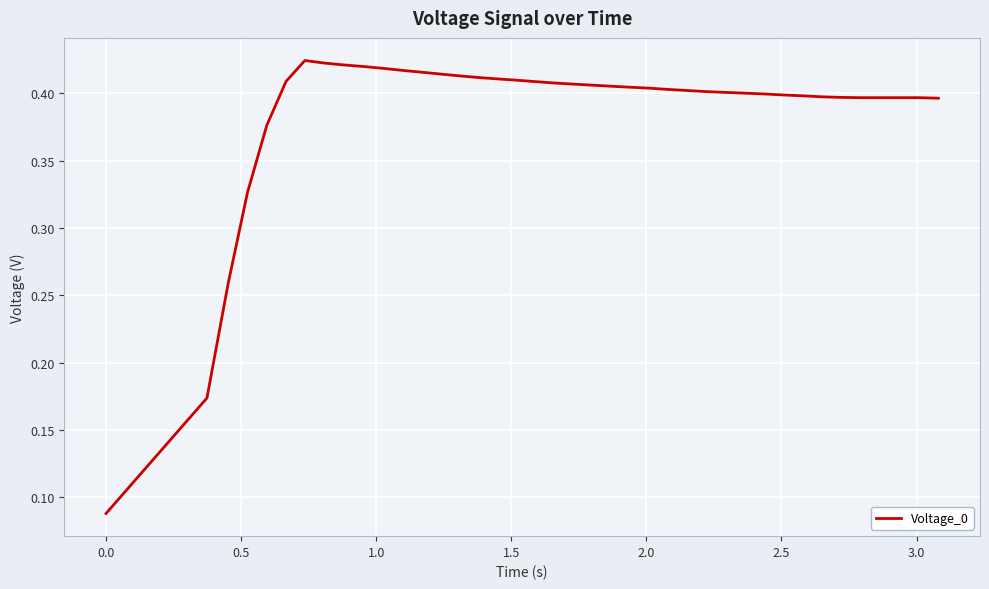

True or false: there are more than 0 points higher than both neighbors.

True